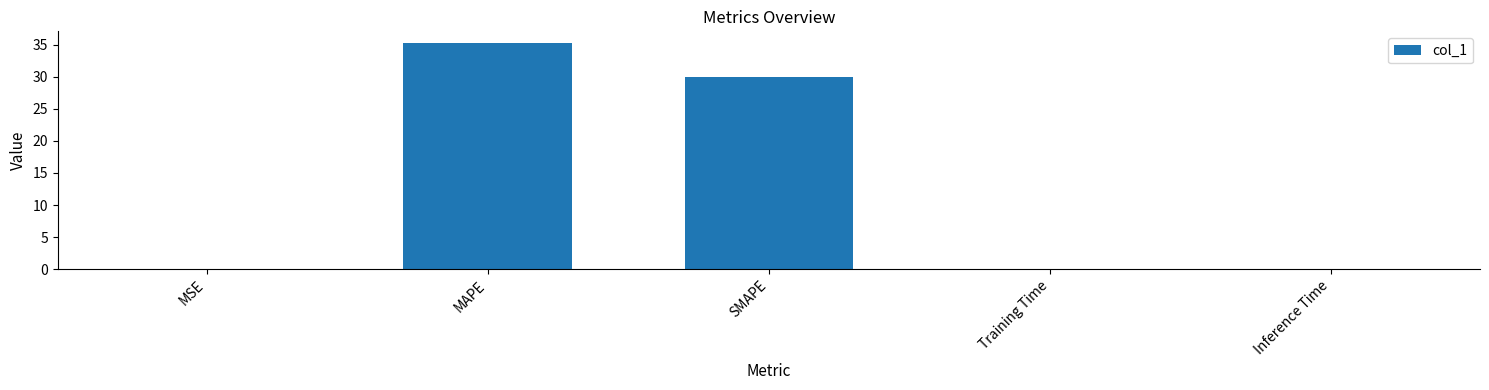

Where is the data nearest to the value 17?

SMAPE